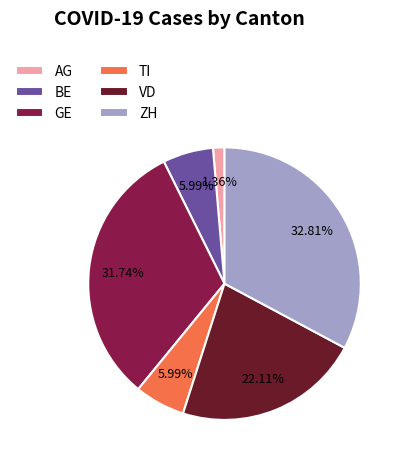

What portion of the pie excludes GE?

68.3%